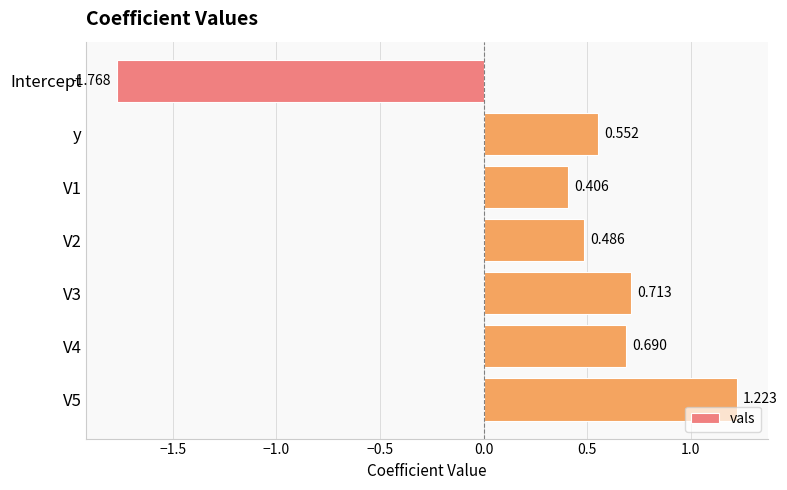

List the labels in order of value, largest first.

V5, V3, V4, y, V2, V1, Intercept